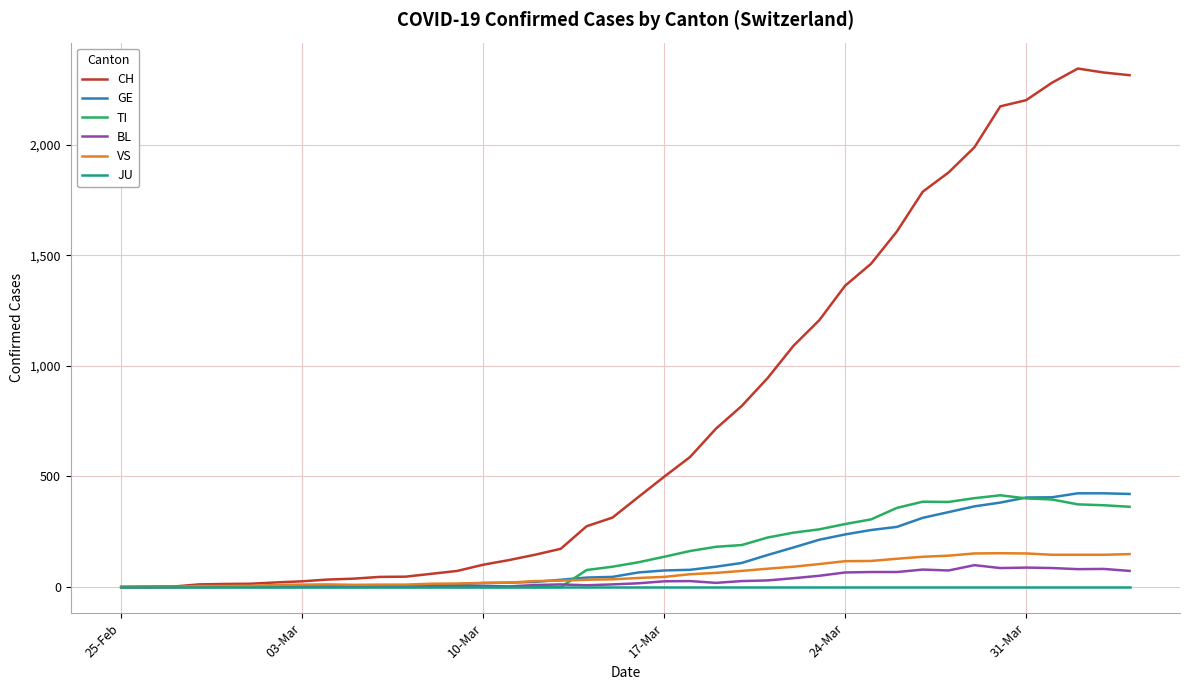

Which series has the widest spread of values?

CH